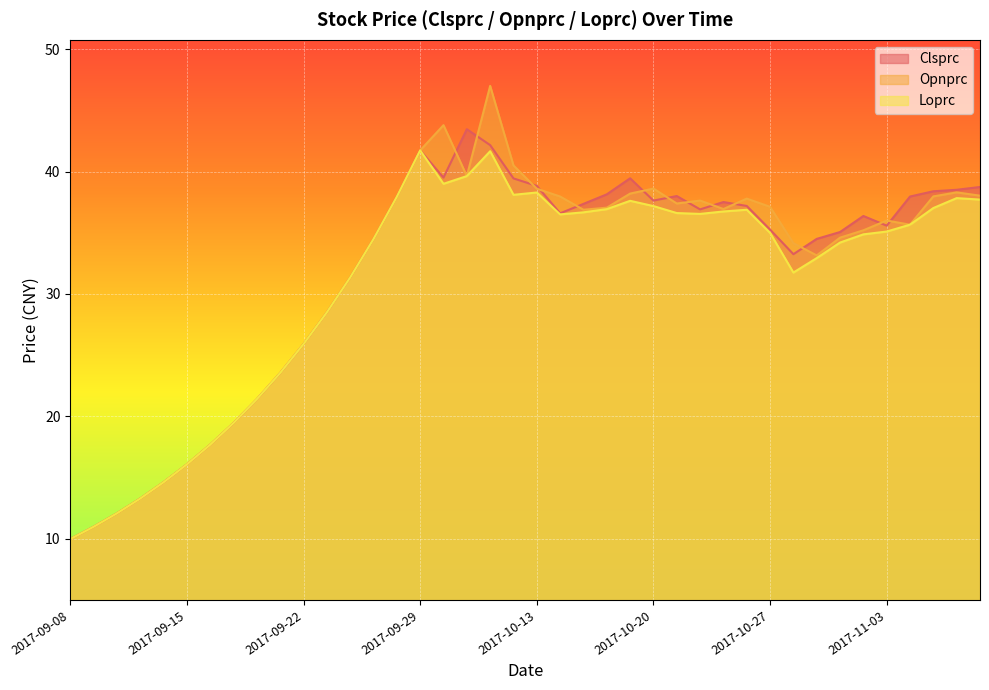

Reading left to right, list all the values displayed in this chart.

Clsprc: 2017-09-08=10.0	2017-09-11=11.0	2017-09-12=12.1	2017-09-13=13.3	2017-09-14=14.6	2017-09-15=16.1	2017-09-18=17.7	2017-09-19=19.5	2017-09-20=21.4	2017-09-21=23.6	2017-09-22=25.9	2017-09-25=28.5	2017-09-26=31.4	2017-09-27=34.5	2017-09-28=37.9	2017-09-29=41.7	2017-10-09=39.5	2017-10-10=43.5	2017-10-11=42.2	2017-10-12=39.4	2017-10-13=38.8	2017-10-16=36.6	2017-10-17=37.4	2017-10-18=38.1	2017-10-19=39.5	2017-10-20=37.6	2017-10-23=38.0	2017-10-24=36.9	2017-10-25=37.5	2017-10-26=37.2	2017-10-27=35.3	2017-10-30=33.2	2017-10-31=34.5	2017-11-01=35.1	2017-11-02=36.4	2017-11-03=35.6	2017-11-06=38.0	2017-11-07=38.4	2017-11-08=38.5	2017-11-09=38.7
Opnprc: 2017-09-08=10.0	2017-09-11=11.0	2017-09-12=12.1	2017-09-13=13.3	2017-09-14=14.6	2017-09-15=16.1	2017-09-18=17.7	2017-09-19=19.5	2017-09-20=21.4	2017-09-21=23.6	2017-09-22=25.9	2017-09-25=28.5	2017-09-26=31.4	2017-09-27=34.5	2017-09-28=37.9	2017-09-29=41.7	2017-10-09=43.8	2017-10-10=39.6	2017-10-11=47.0	2017-10-12=40.5	2017-10-13=38.6	2017-10-16=38.0	2017-10-17=36.9	2017-10-18=37.0	2017-10-19=38.2	2017-10-20=38.6	2017-10-23=37.4	2017-10-24=37.6	2017-10-25=36.9	2017-10-26=37.8	2017-10-27=37.1	2017-10-30=34.1	2017-10-31=33.1	2017-11-01=34.6	2017-11-02=35.2	2017-11-03=36.0	2017-11-06=35.7	2017-11-07=38.0	2017-11-08=38.3	2017-11-09=38.0
Loprc: 2017-09-08=10.0	2017-09-11=11.0	2017-09-12=12.1	2017-09-13=13.3	2017-09-14=14.6	2017-09-15=16.1	2017-09-18=17.7	2017-09-19=19.5	2017-09-20=21.4	2017-09-21=23.6	2017-09-22=25.9	2017-09-25=28.5	2017-09-26=31.4	2017-09-27=34.5	2017-09-28=37.9	2017-09-29=41.7	2017-10-09=39.0	2017-10-10=39.6	2017-10-11=41.7	2017-10-12=38.1	2017-10-13=38.3	2017-10-16=36.5	2017-10-17=36.7	2017-10-18=36.9	2017-10-19=37.6	2017-10-20=37.2	2017-10-23=36.6	2017-10-24=36.5	2017-10-25=36.7	2017-10-26=36.9	2017-10-27=35.0	2017-10-30=31.8	2017-10-31=32.9	2017-11-01=34.2	2017-11-02=34.9	2017-11-03=35.1	2017-11-06=35.7	2017-11-07=37.0	2017-11-08=37.8	2017-11-09=37.7